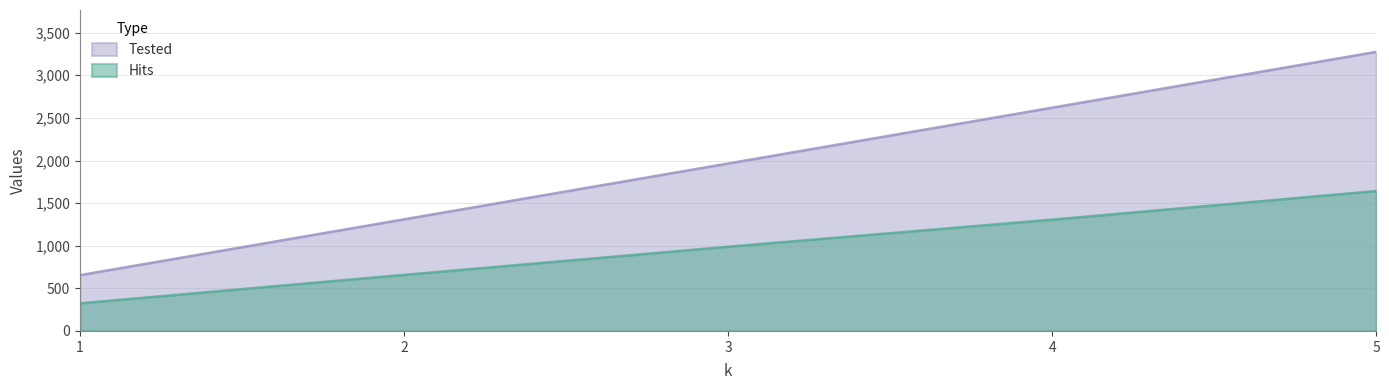

List the series in order of their overall mean, lowest first.

Hits, Tested